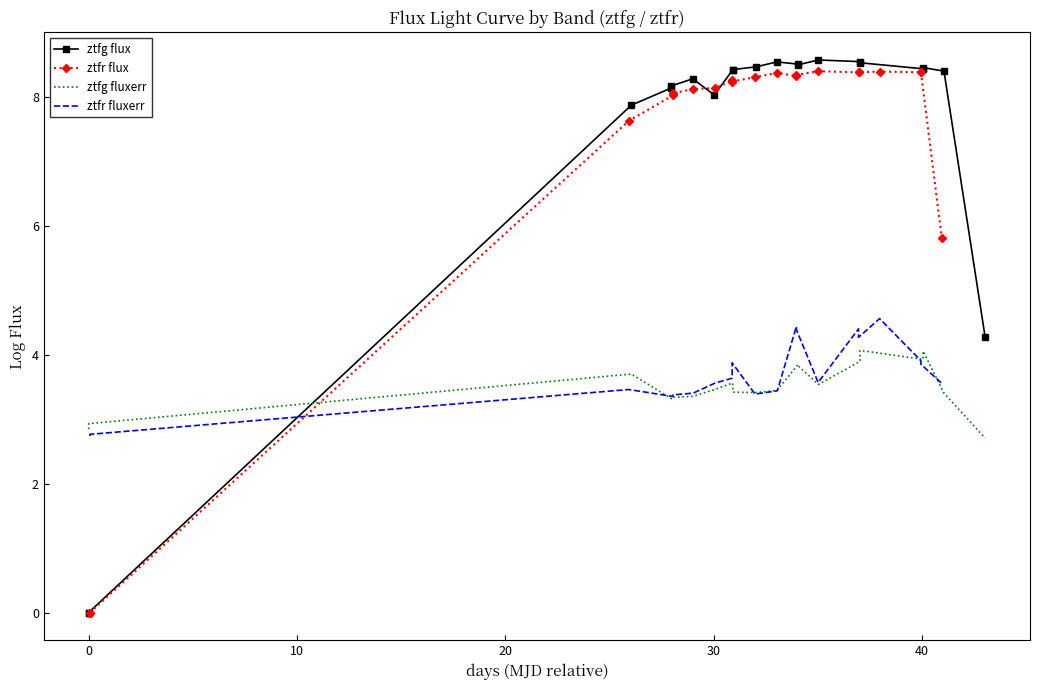

True or false: ztfg fluxerr and ztfg flux intersect in this chart.

True